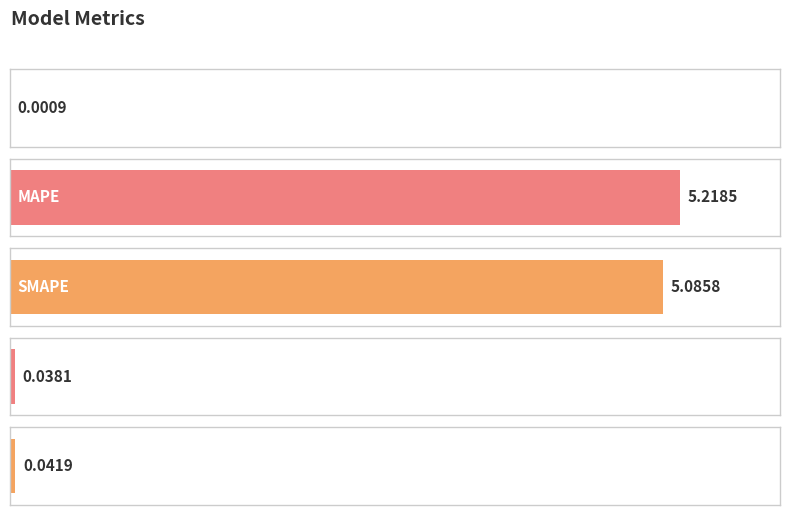

Does the chart contain stacked bars?

No